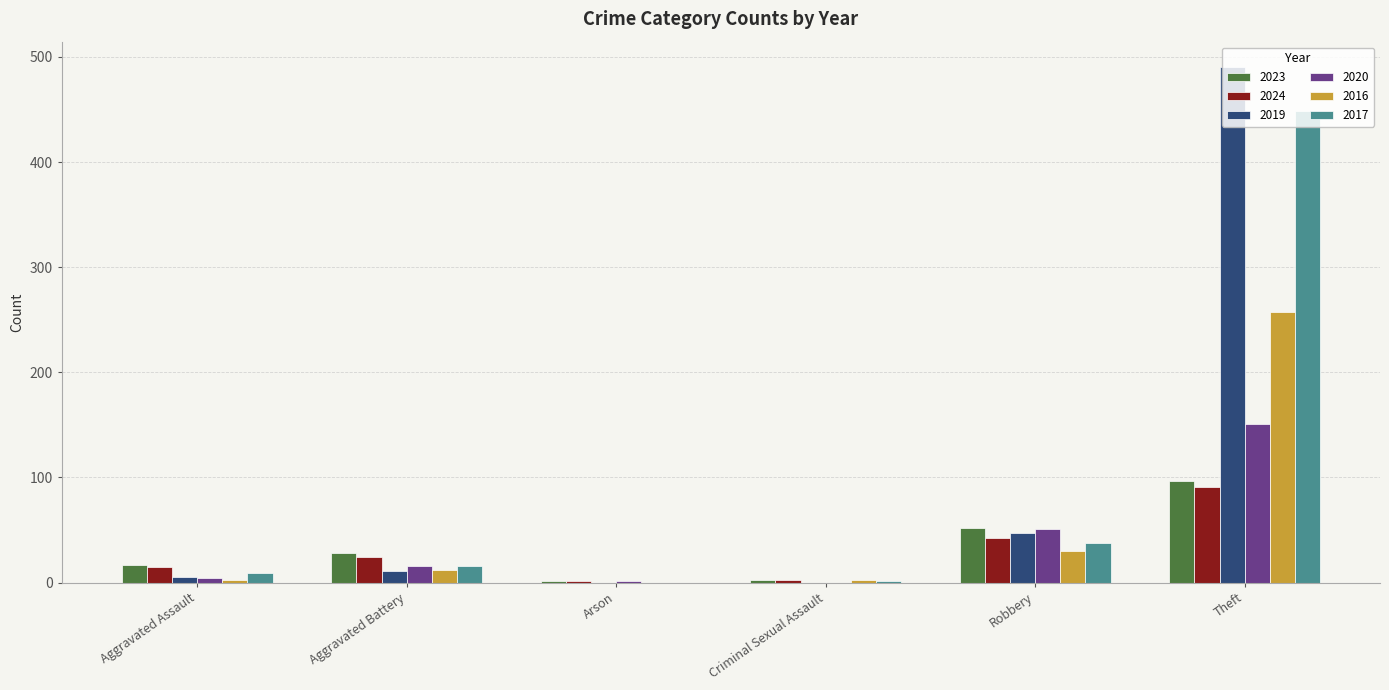

Is the value of 2016 at Aggravated Battery greater than the value of 2020 at Robbery?

No